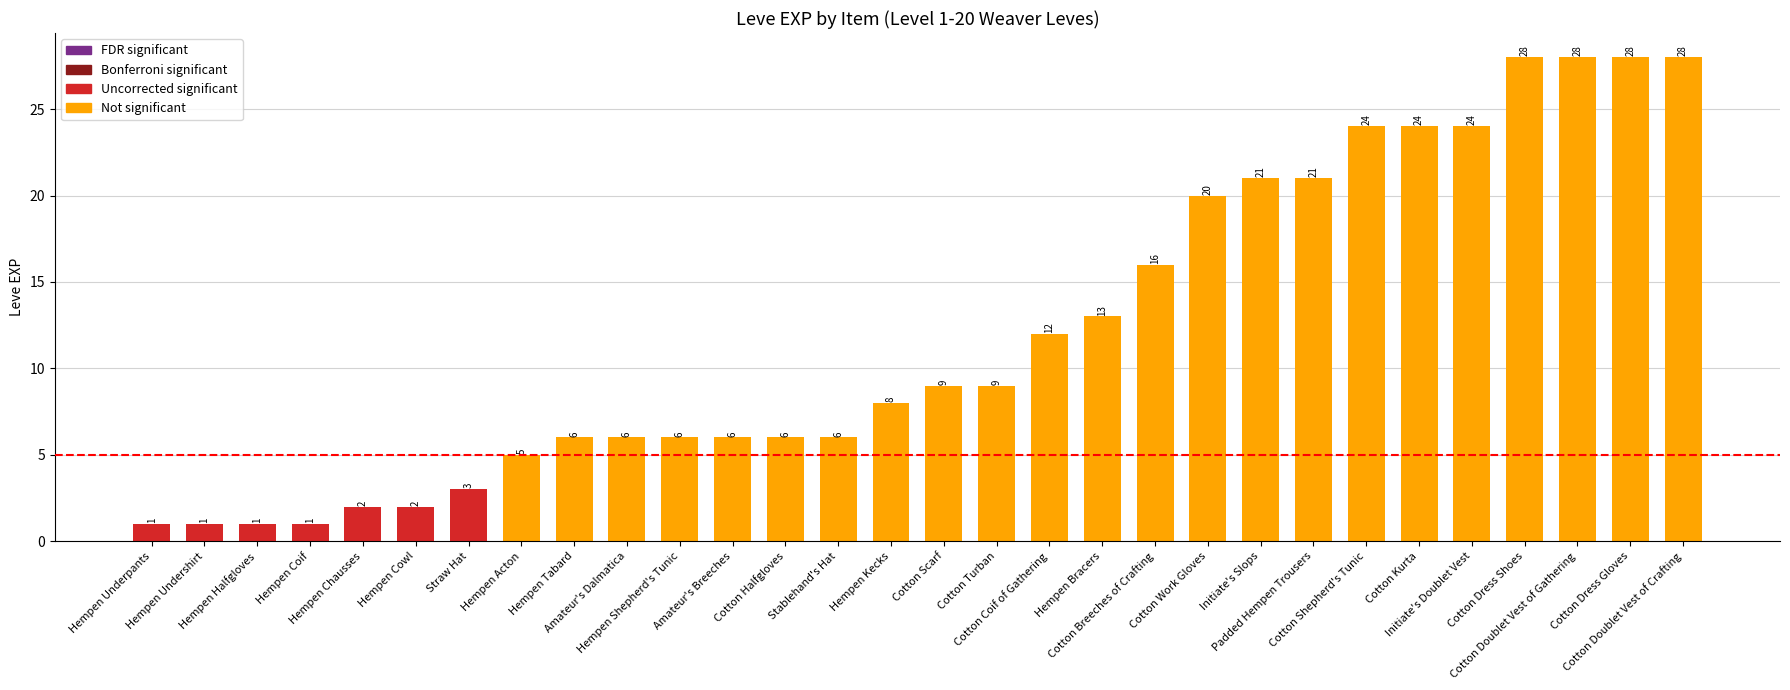

What is the difference between the values at Hempen Bracers and Cotton Doublet Vest of Gathering?

15